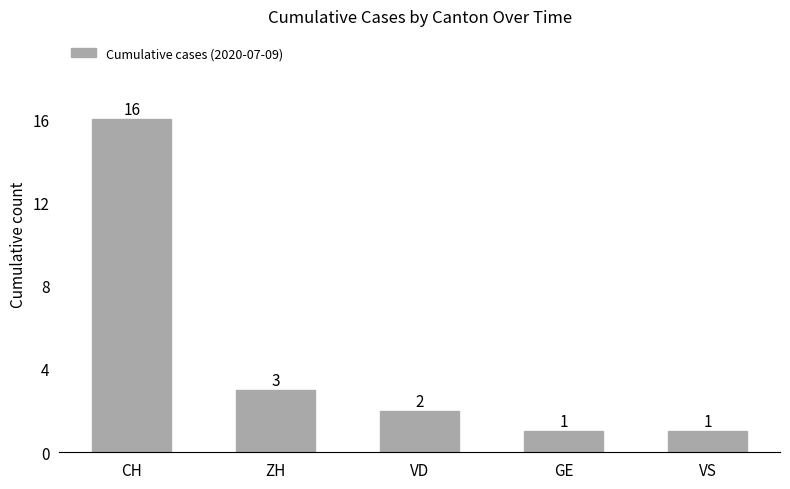

How many series are shown in this chart?

1